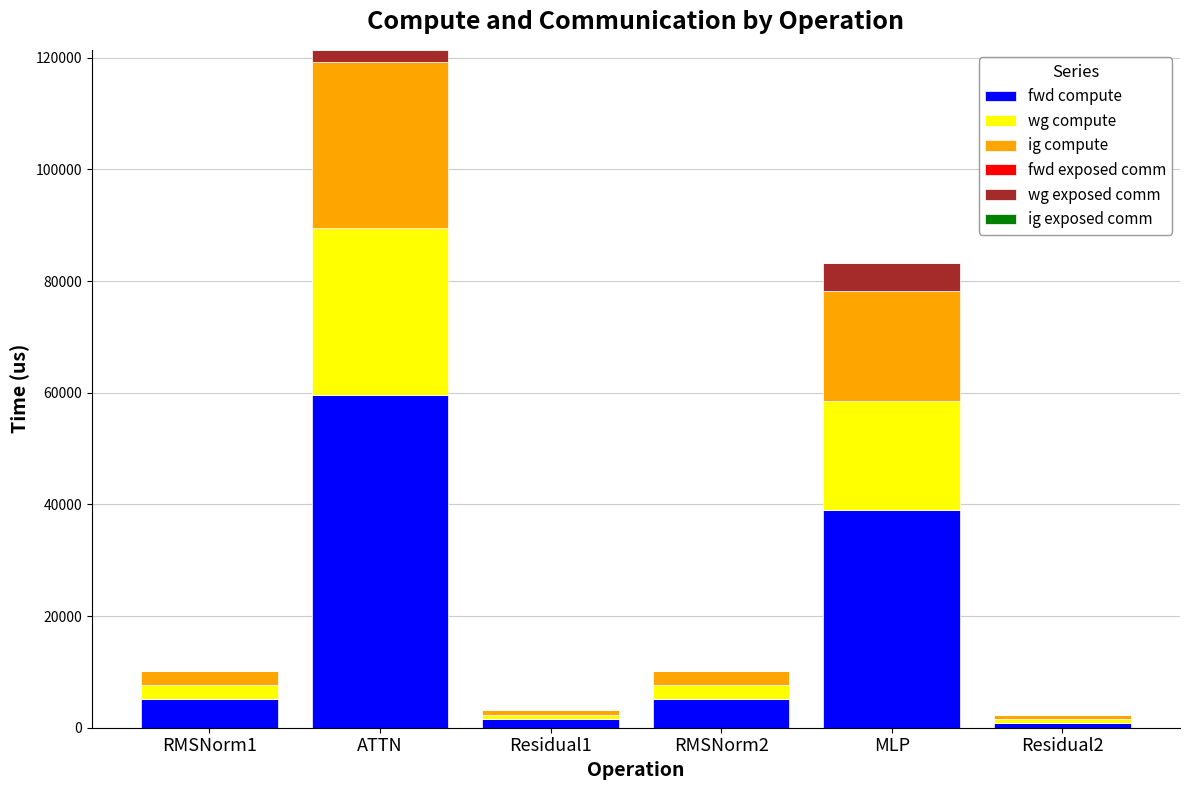

At which category is the sum across all series the highest?

ATTN